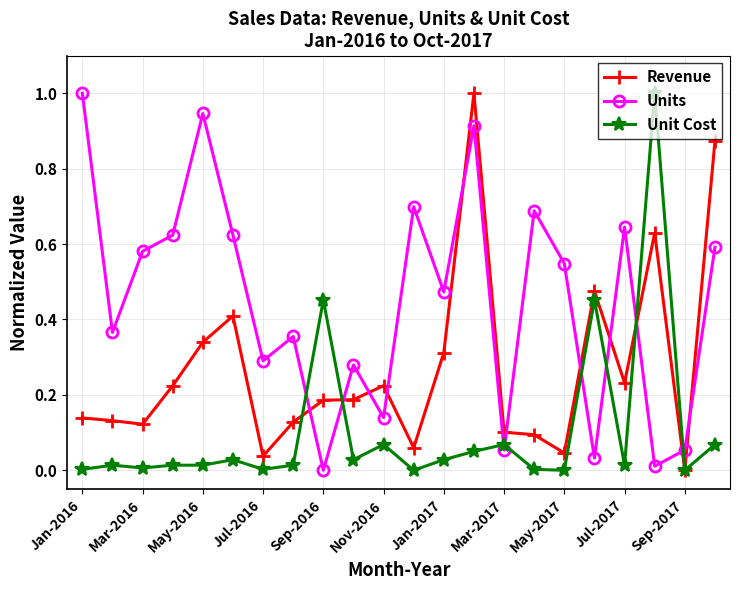

How many lines are shown in the chart?

3